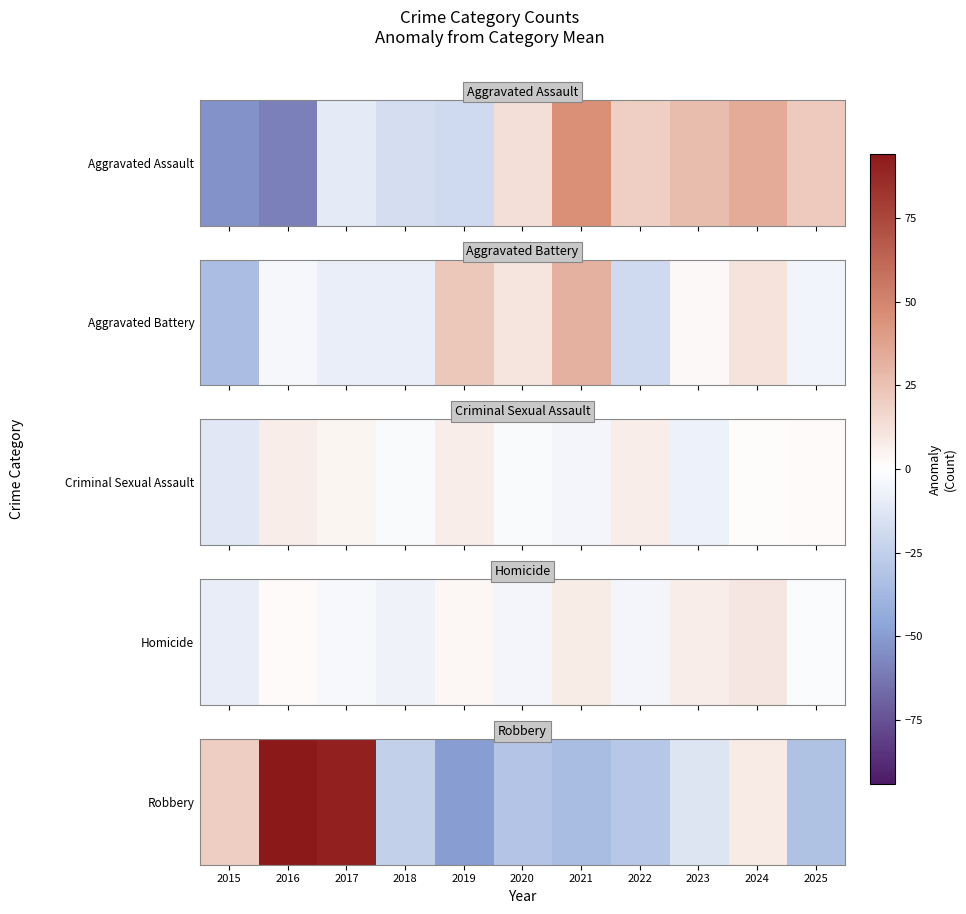

How many values are above zero?

4